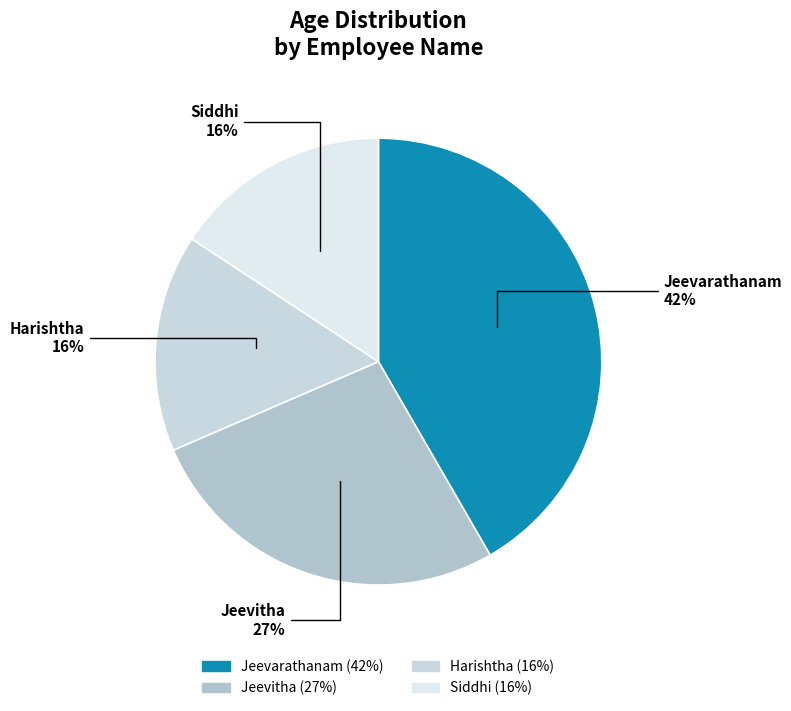

Is there a majority slice in this chart?

No